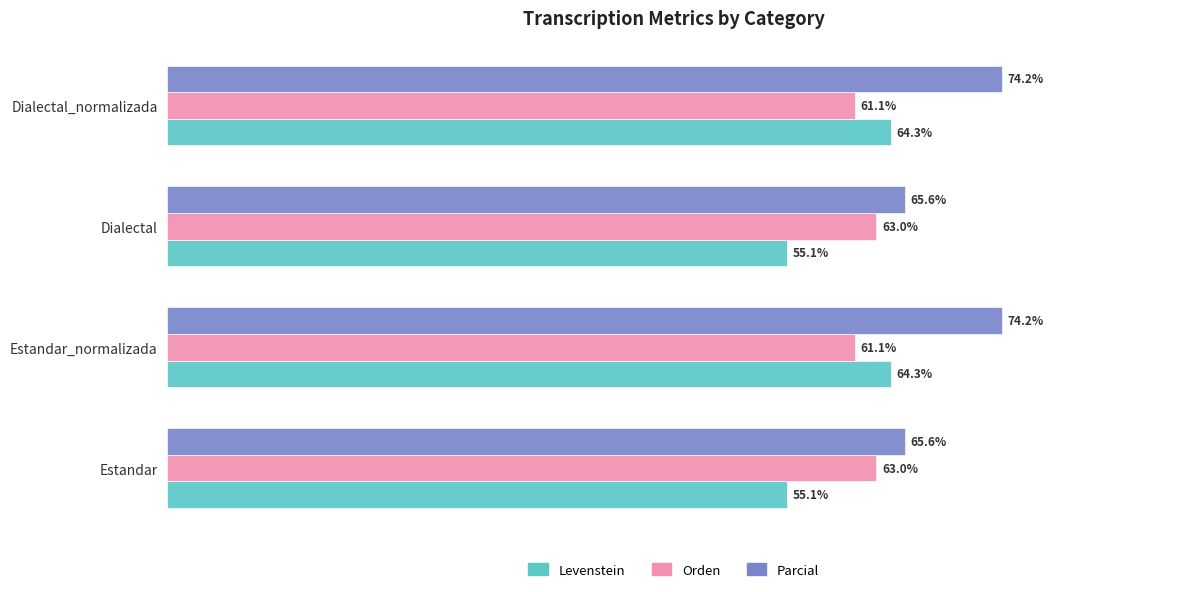

Which series has the largest total across all categories?

Parcial